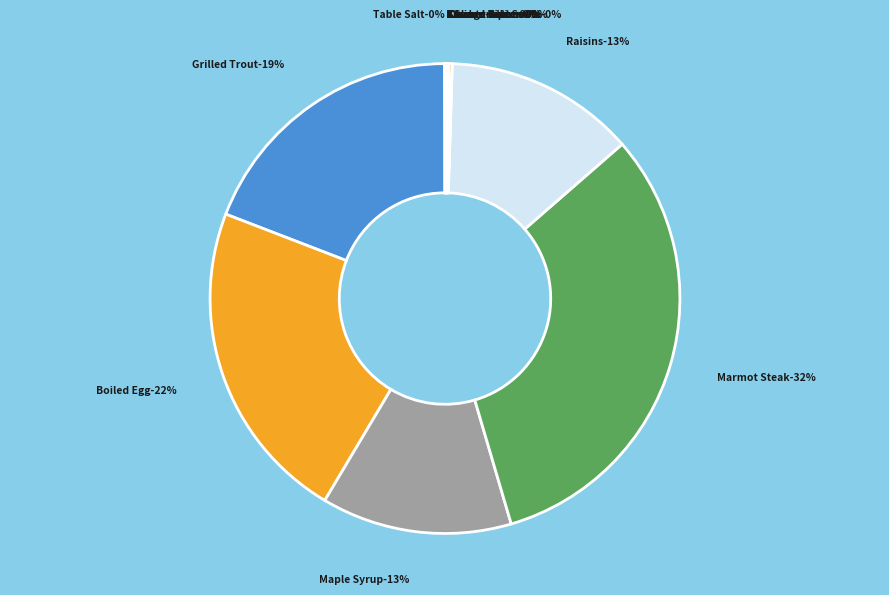

What is the change in value from Maple Syrup to Kukuru Butter?

-369